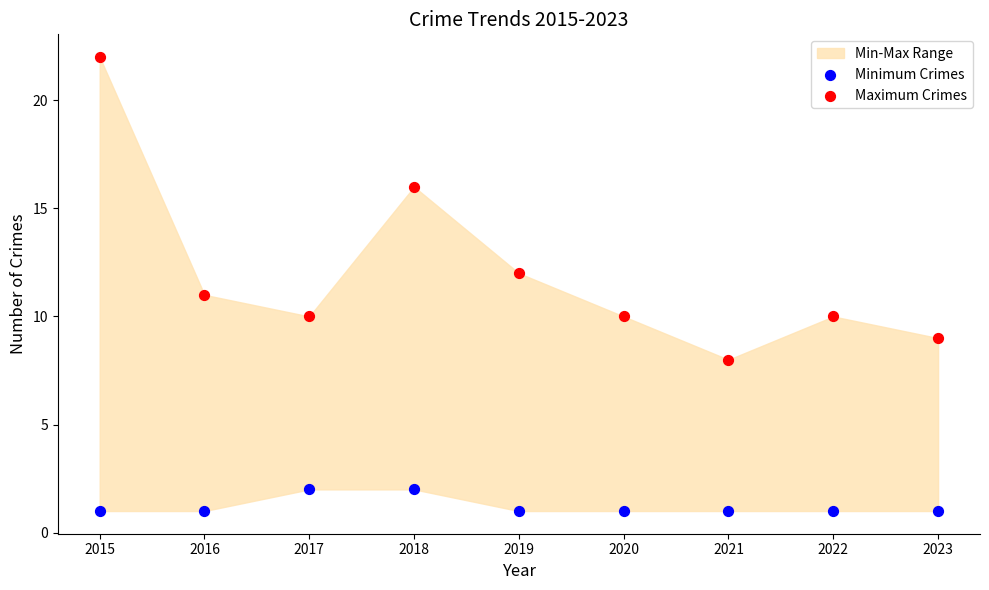

Which series has the largest Y range (max minus min)?

Maximum Crimes